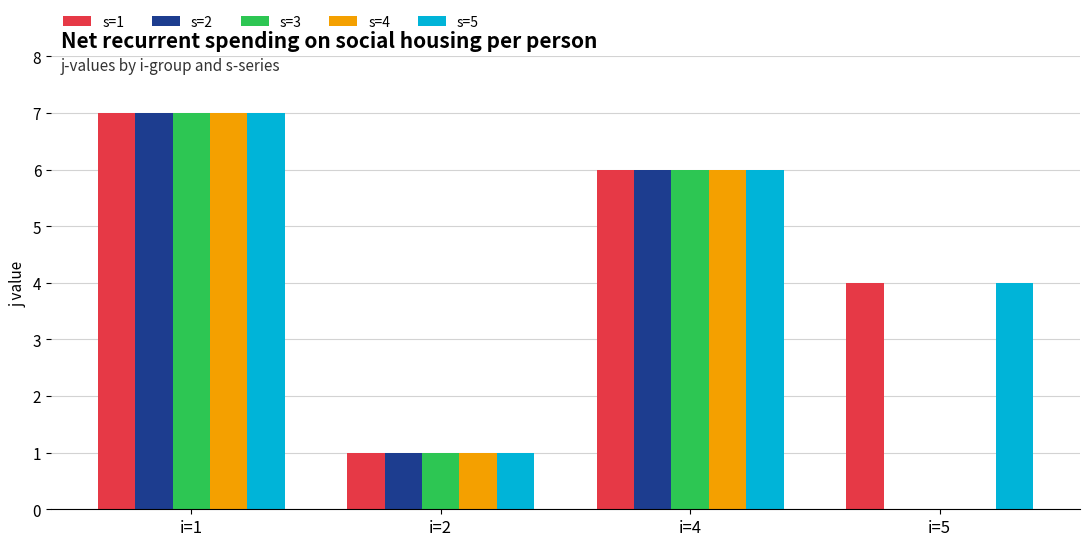

Is the value of s=3 at i=4 greater than the value of s=5 at i=2?

Yes